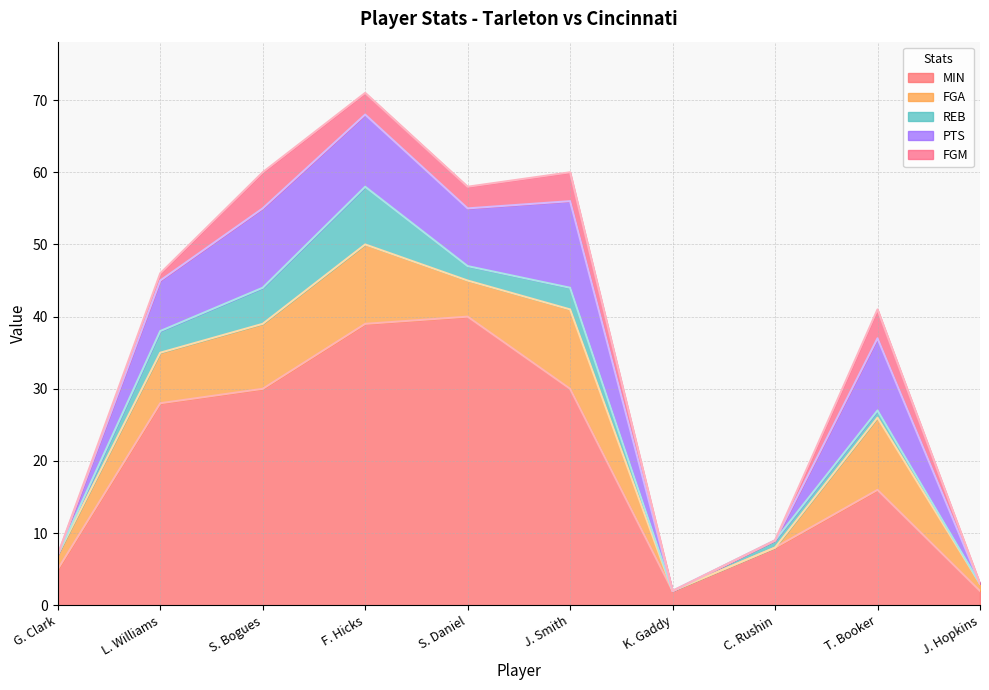

What is the total value across all series at S. Bogues?

60